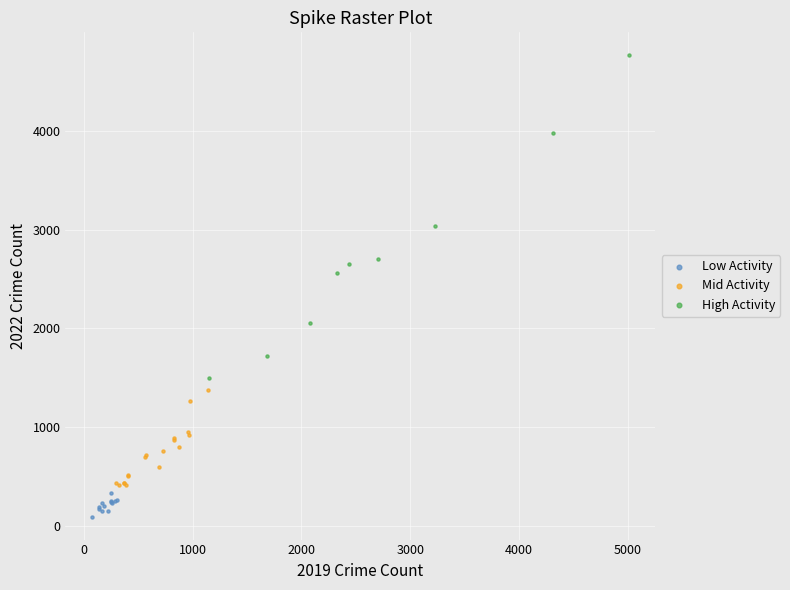

Which series contains the highest Y value?

High Activity